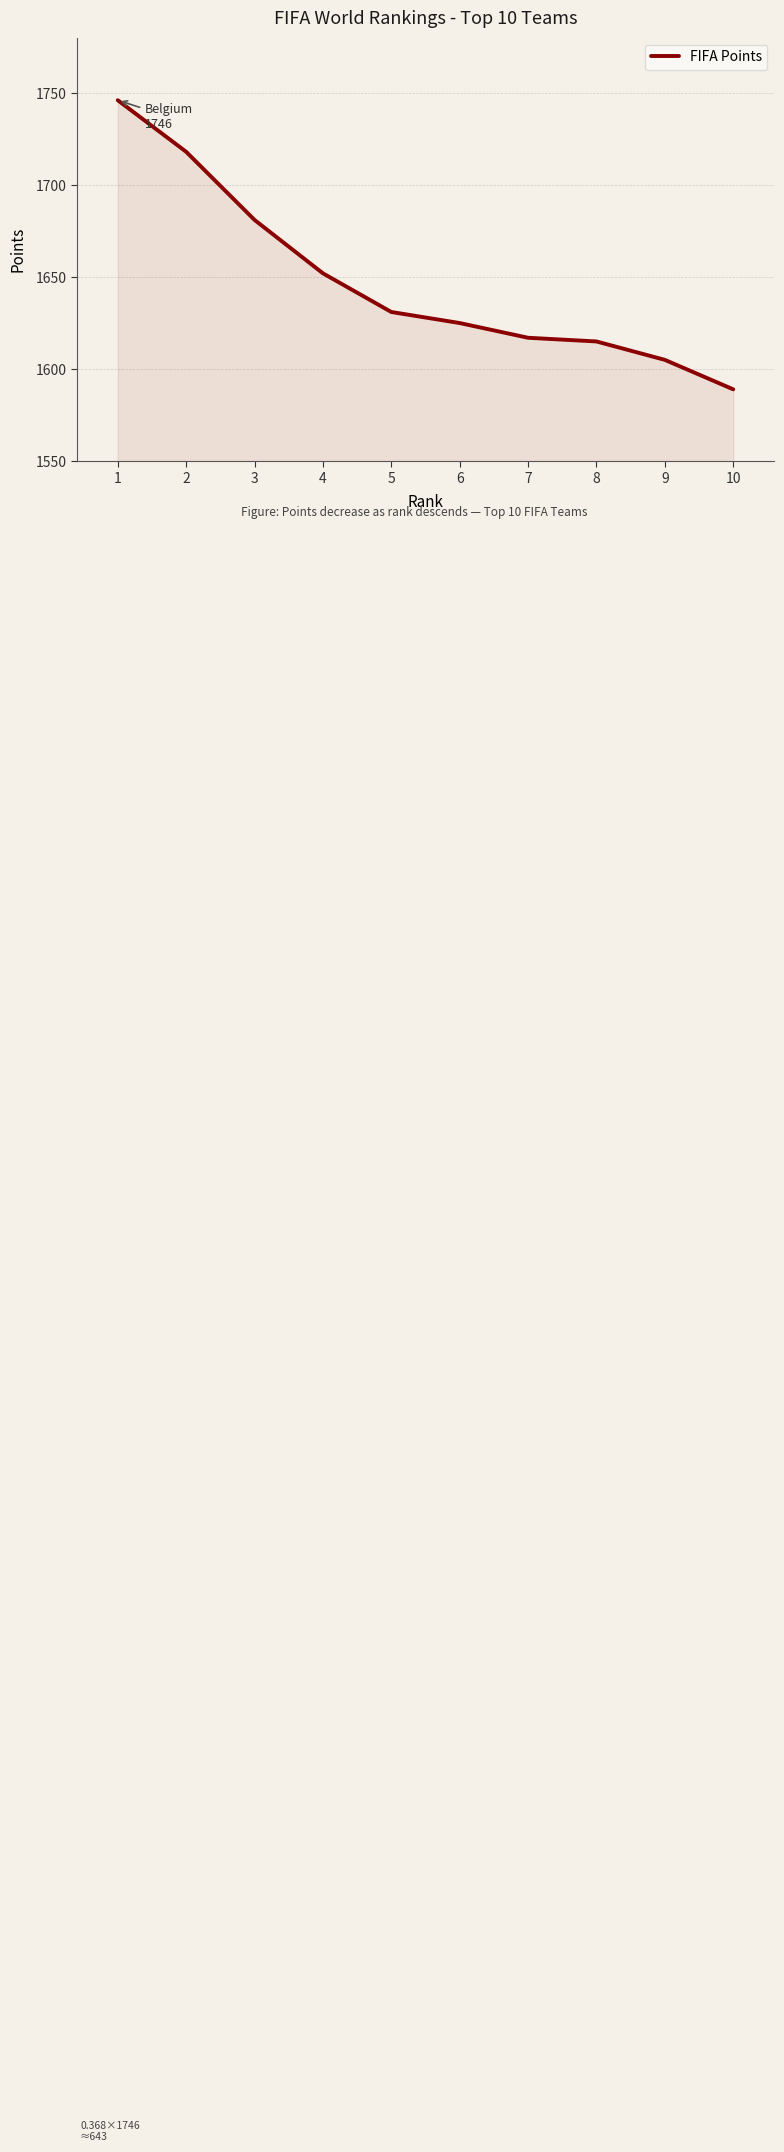

Which has a higher value, 3 or 10?

3